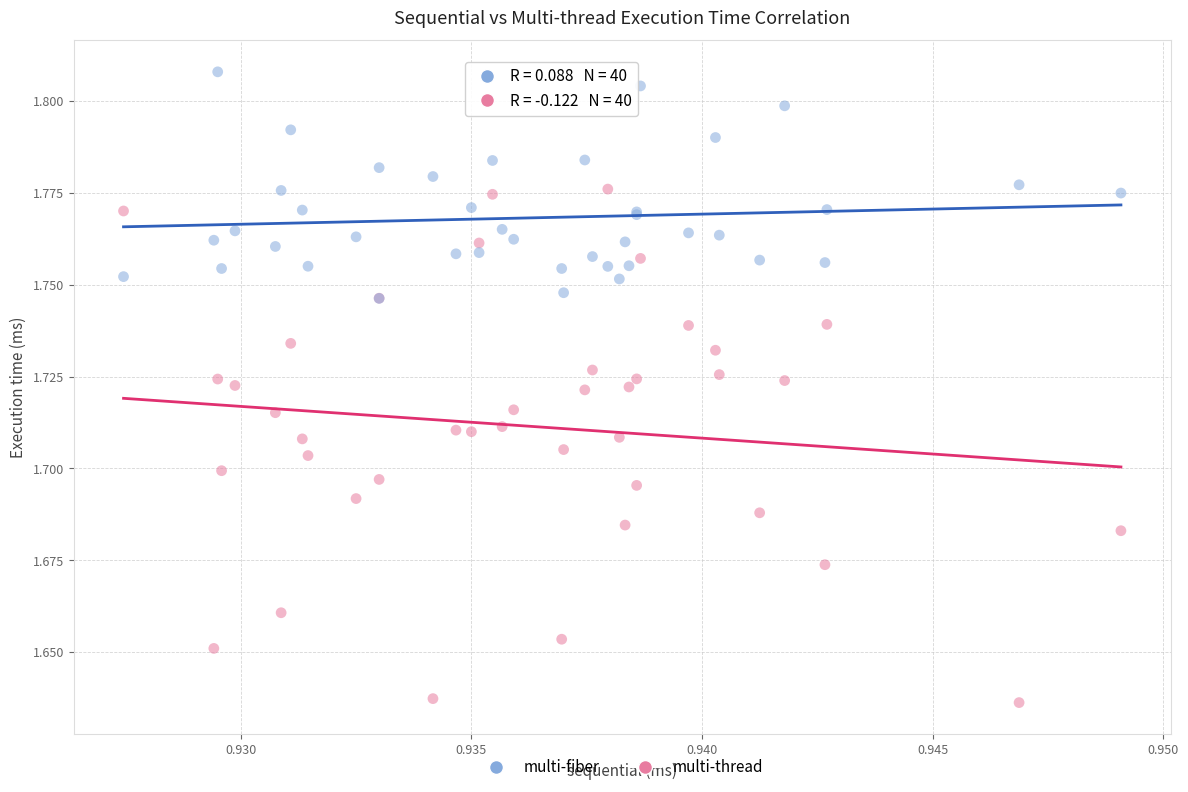

Which series has the largest Y range (max minus min)?

multi-thread